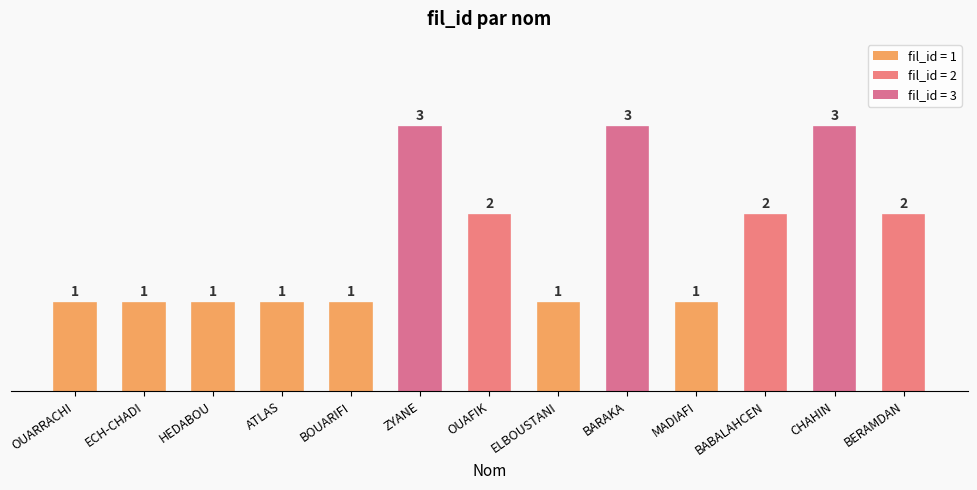

The value at OUARRACHI is 1. True or false?

True